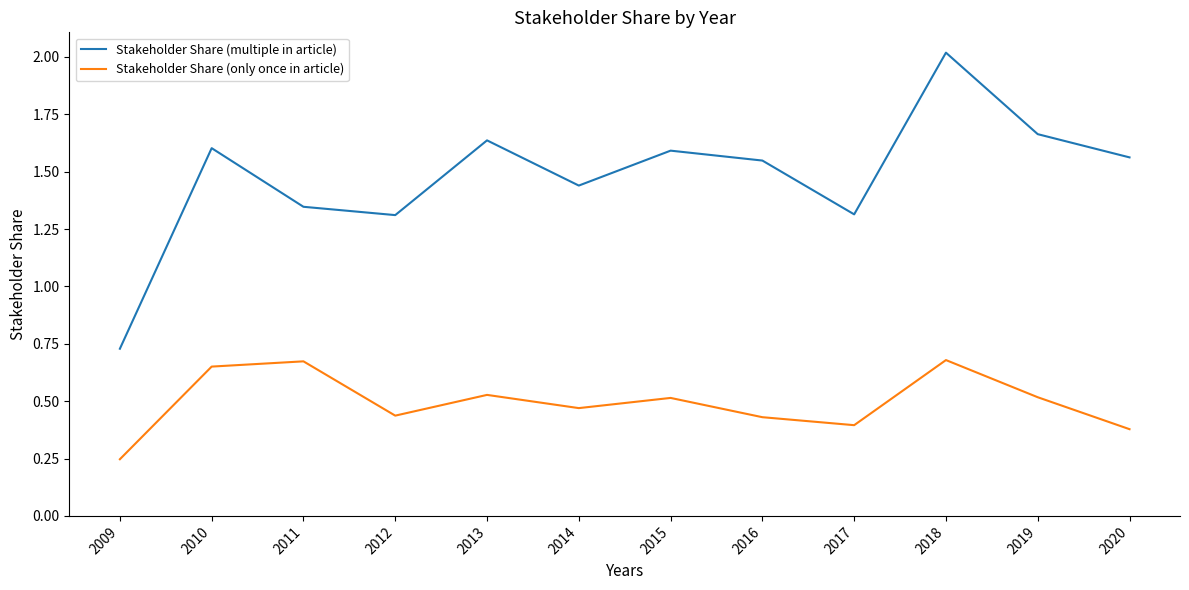

The value of Stakeholder Share (multiple in article) at 2017 is 1.3. True or false?

True